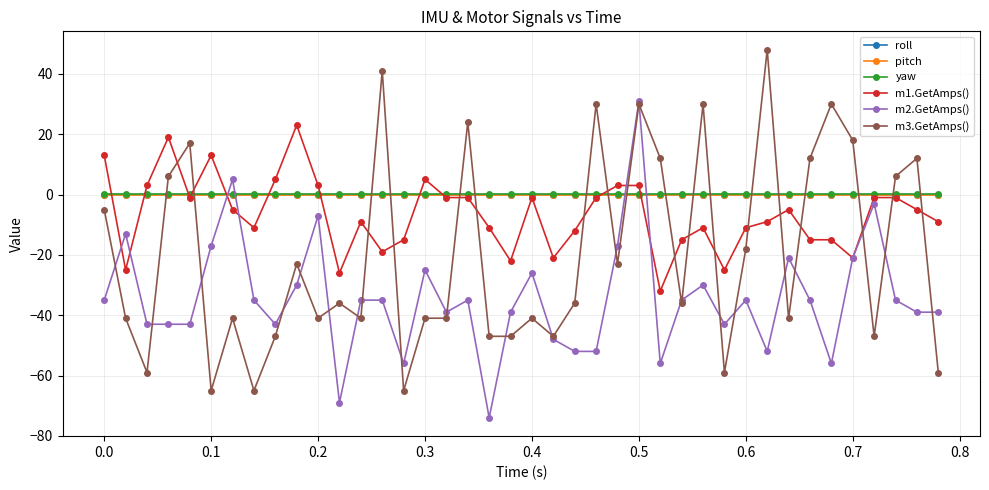

At how many categories does at least one series exceed 10?

16